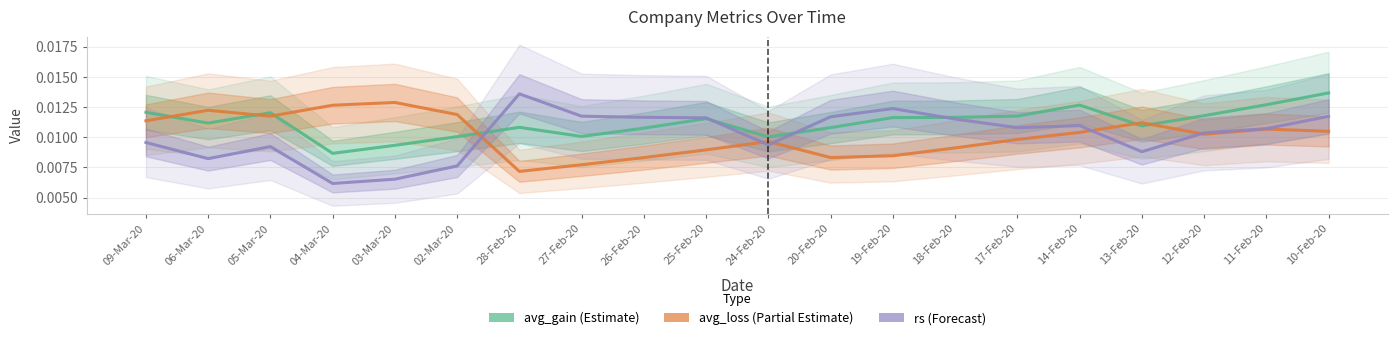

How many data points does each series have?

20